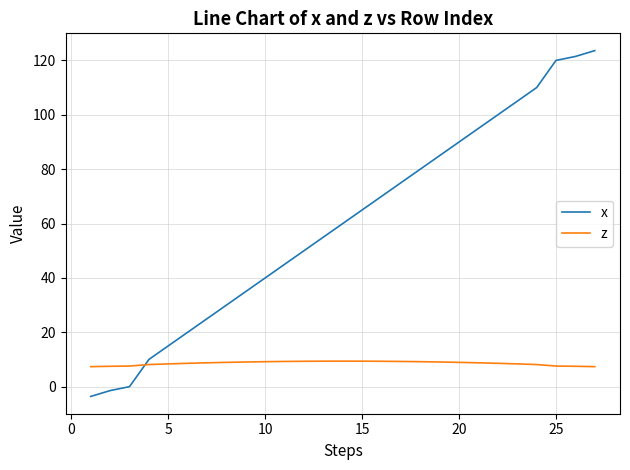

After their last crossing, which series has the higher values: x or z?

x